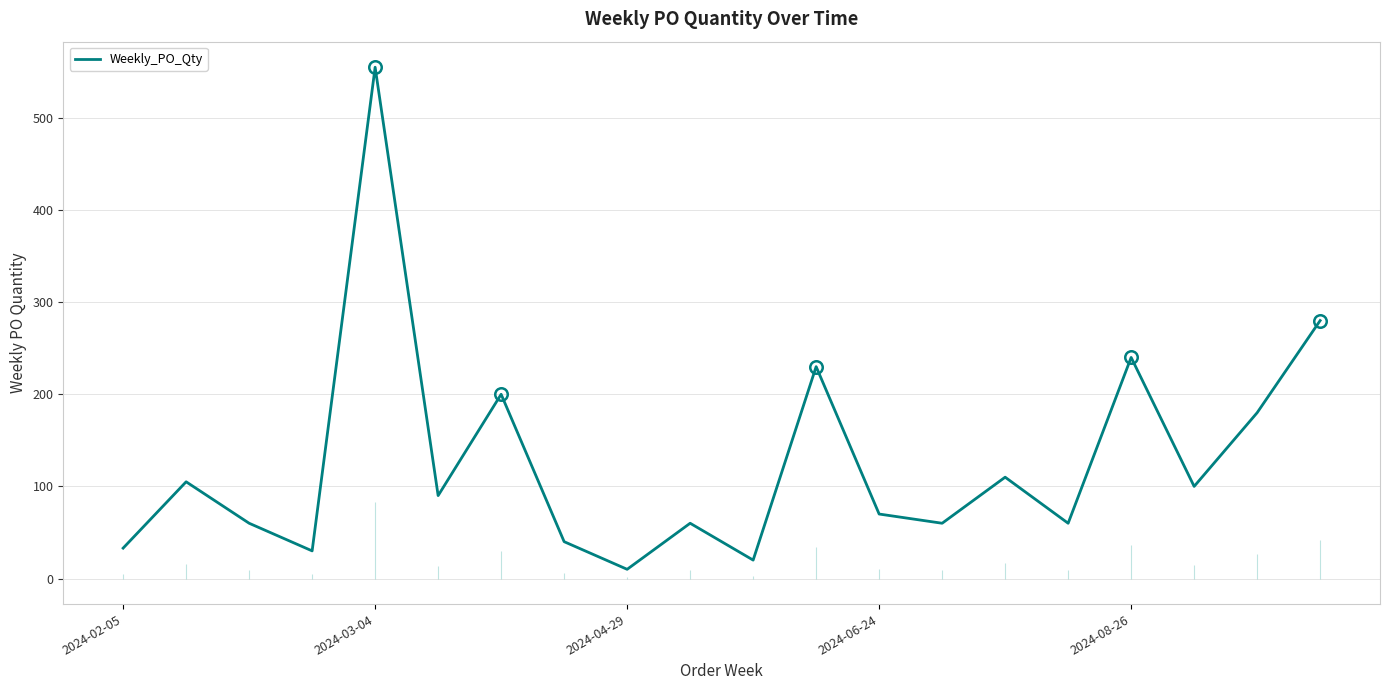

What is the value of the 1st point from the left?

33